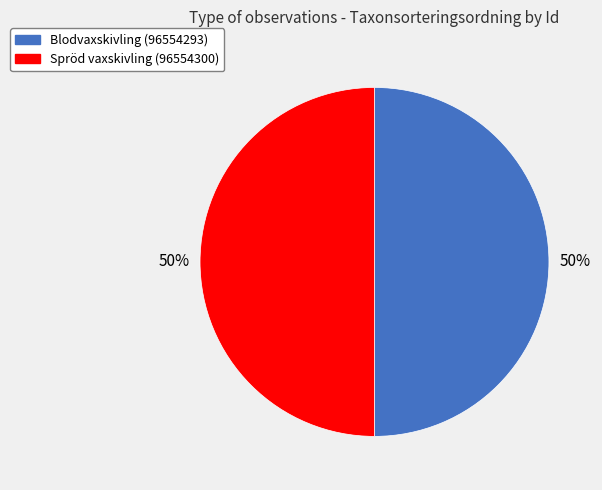

How many segments does this pie chart have?

2